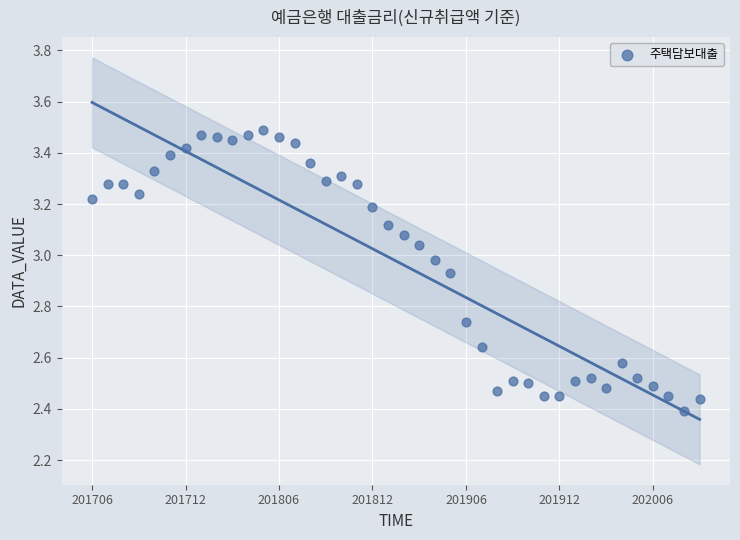

What is the range of Y values (max minus min)?

1.1